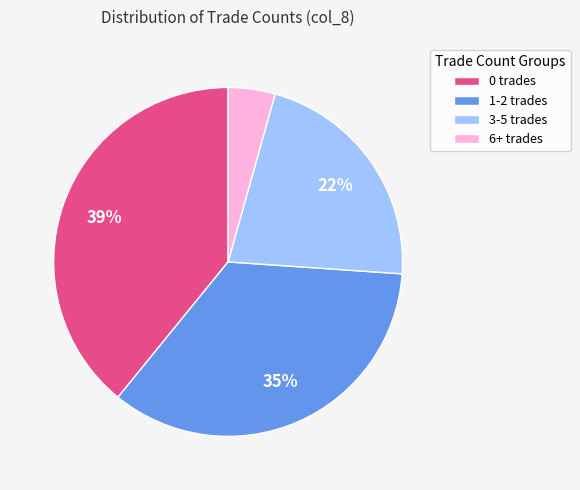

To the nearest percent, what percentage of the pie is 3-5 trades?

22%